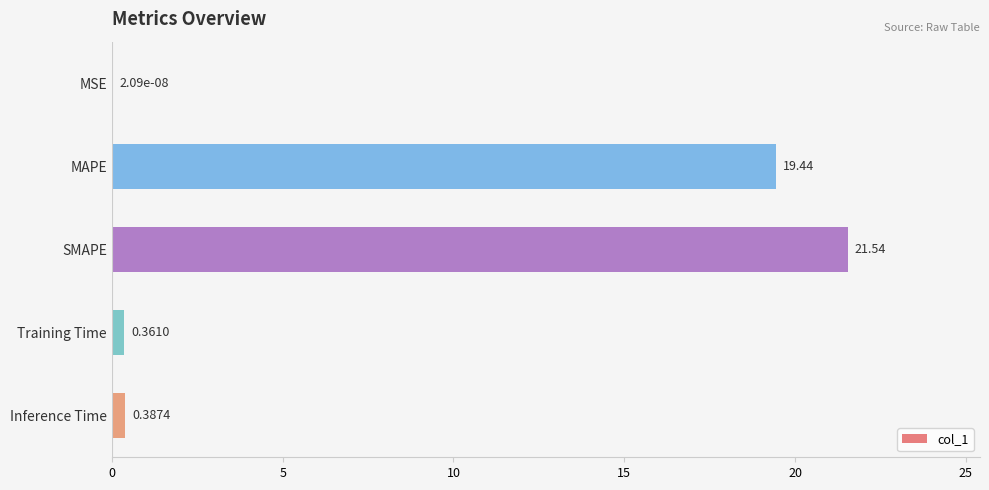

What is the sum of all values?

41.7